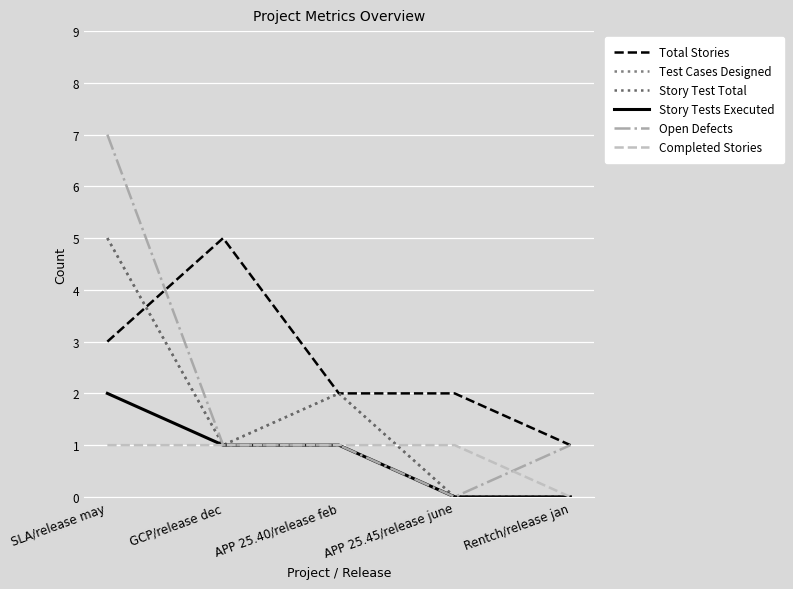

What is the value of the Open Defects point at the 3rd from the left?

1